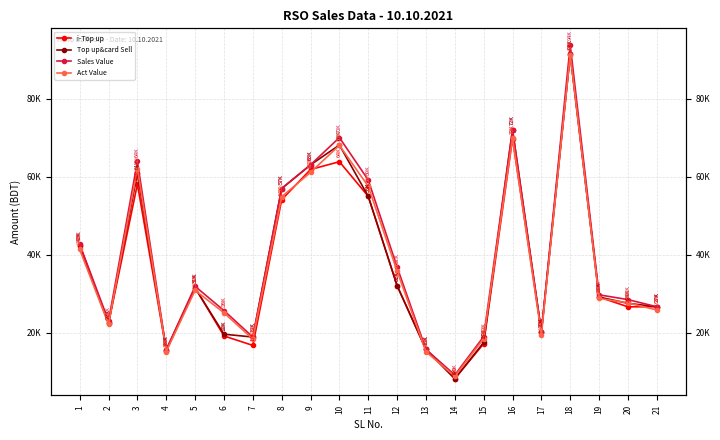

What are all the series names shown in the legend?

i-Top up, Top up&card Sell, Sales Value, Act Value